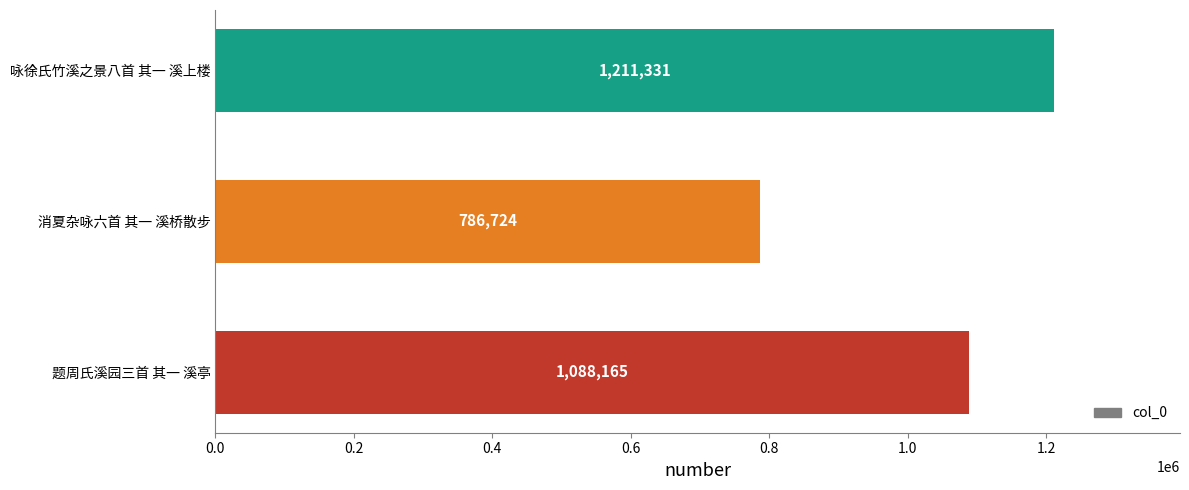

Reading bottom to top, what are all the values shown in this chart?

1088165	786724	1211331